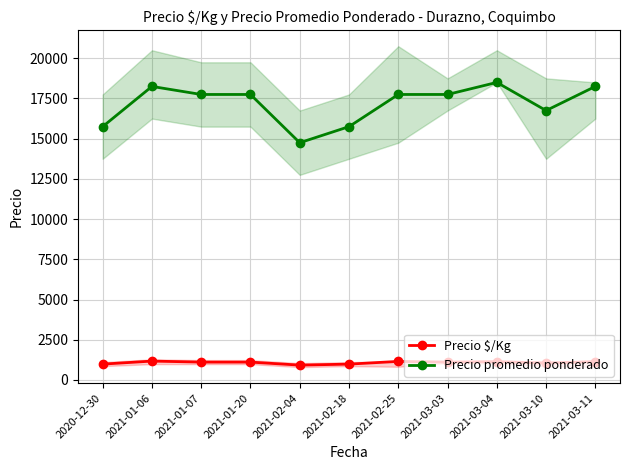

What are all the series names shown in the legend?

Precio $/Kg, Precio promedio ponderado